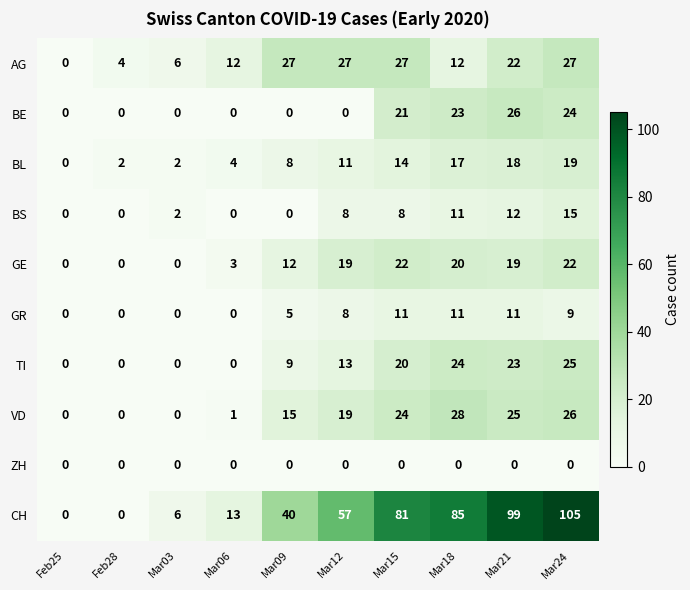

At which label does TI reach its peak?

Mar24